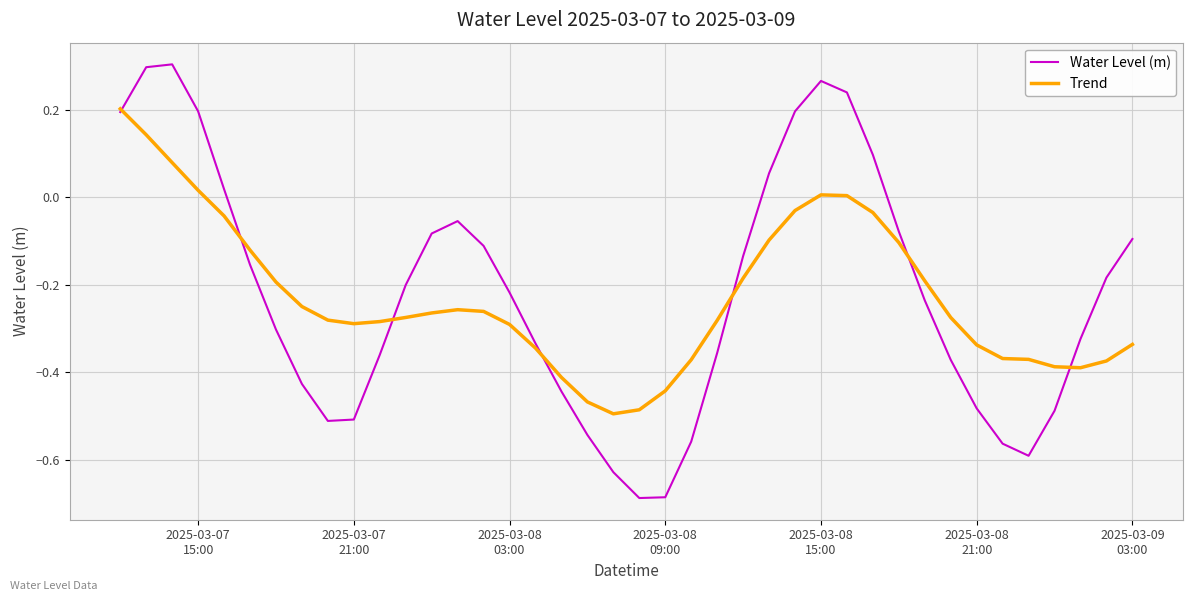

List the series in order of their peak value, highest first.

Water Level (m), Trend